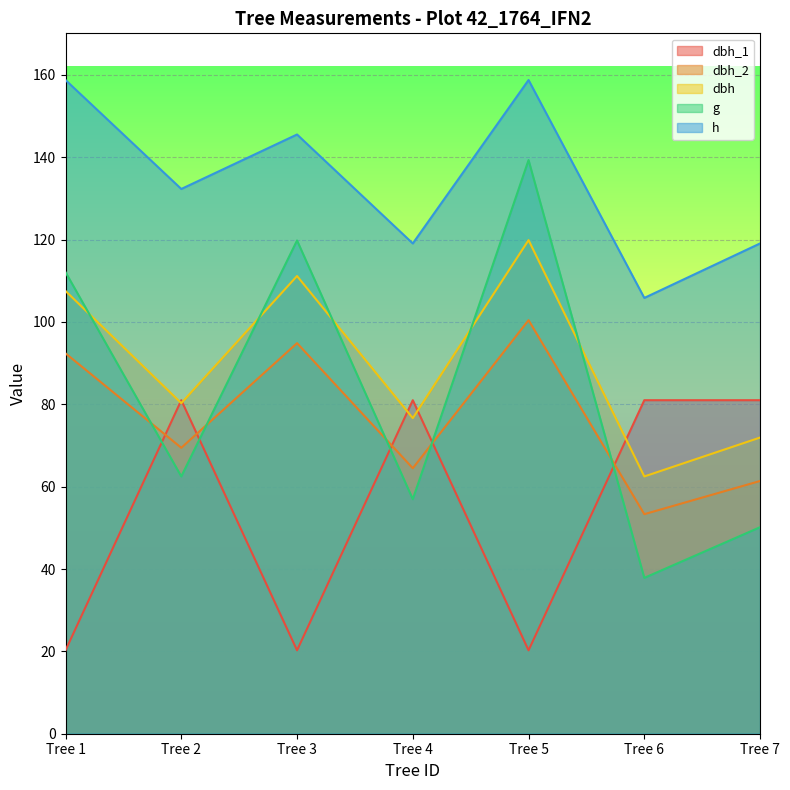

Reading left to right, transcribe all the data shown in this chart.

dbh_1: 20.2	81.0	20.2	81.0	20.2	81.0	81.0
dbh_2: 92.4	69.4	94.9	64.5	100.4	53.3	61.4
dbh: 107.5	80.3	111.2	76.7	119.9	62.5	71.9
g: 112.1	62.5	119.8	57.0	139.3	37.9	50.2
h: 158.8	132.3	145.5	119.1	158.8	105.8	119.1